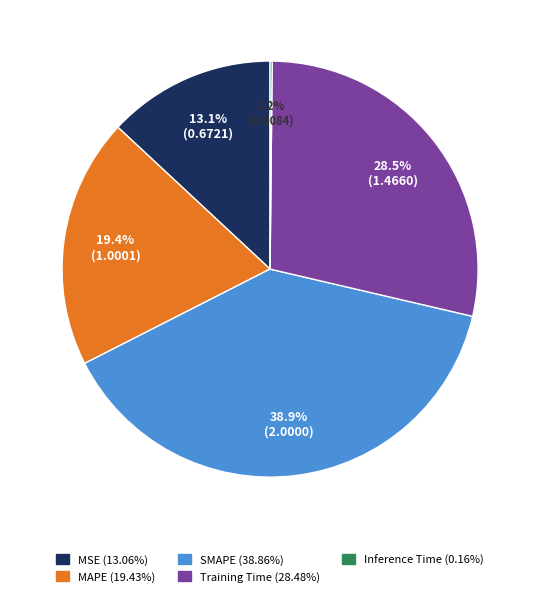

The MAPE slice represents 19% of the pie. True or false?

True